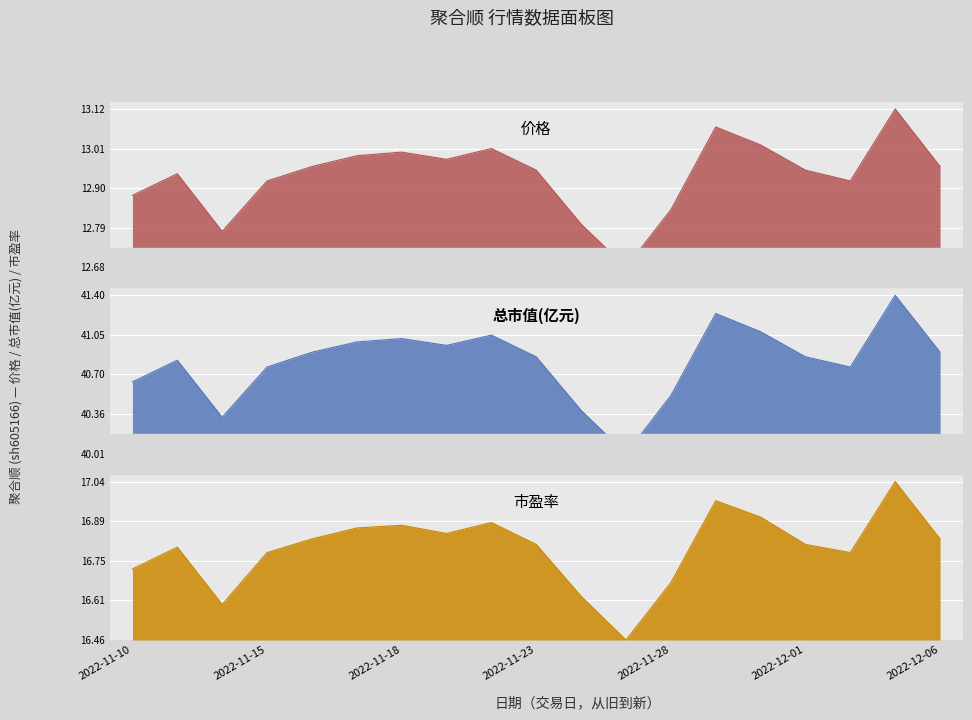

What value does the 价格 series have at 2022-12-01?

0.3